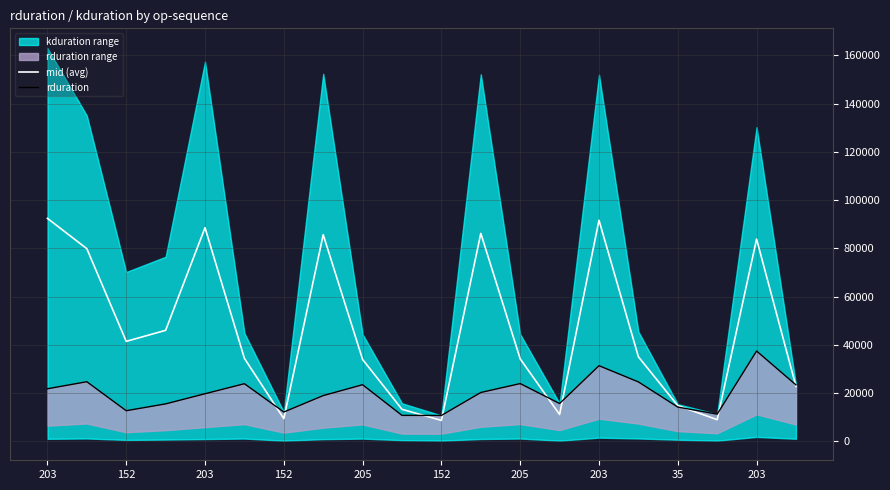

How many values in the rduration series exceed 20289?

9